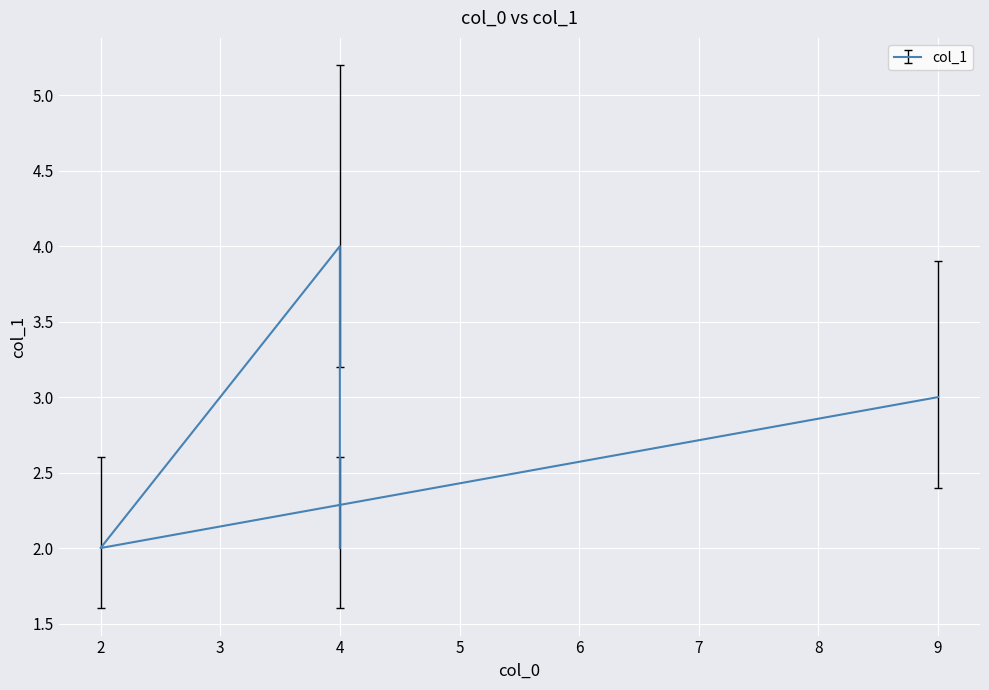

How many data points are less than 3?

2